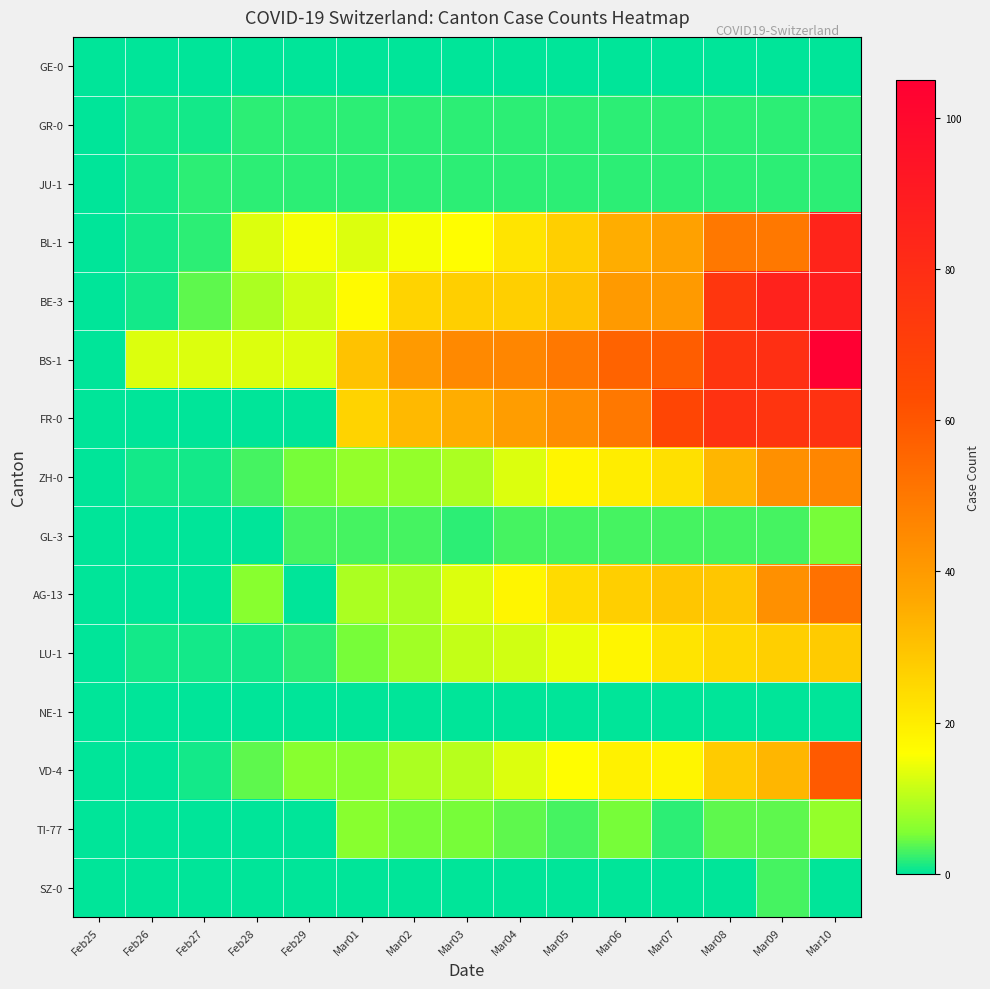

Reading left to right, transcribe all the data shown in this chart.

GE-0: Feb25=0	Feb26=0	Feb27=0	Feb28=0	Feb29=0	Mar01=0	Mar02=0	Mar03=0	Mar04=0	Mar05=0	Mar06=0	Mar07=0	Mar08=0	Mar09=0	Mar10=0
GR-0: Feb25=0	Feb26=1	Feb27=1	Feb28=2	Feb29=2	Mar01=2	Mar02=2	Mar03=2	Mar04=2	Mar05=2	Mar06=2	Mar07=2	Mar08=2	Mar09=2	Mar10=2
JU-1: Feb25=0	Feb26=1	Feb27=2	Feb28=2	Feb29=2	Mar01=2	Mar02=2	Mar03=2	Mar04=2	Mar05=2	Mar06=2	Mar07=2	Mar08=2	Mar09=2	Mar10=2
BL-1: Feb25=0	Feb26=1	Feb27=2	Feb28=13	Feb29=15	Mar01=13	Mar02=15	Mar03=16	Mar04=22	Mar05=27	Mar06=35	Mar07=38	Mar08=50	Mar09=50	Mar10=85
BE-3: Feb25=0	Feb26=1	Feb27=4	Feb28=9	Feb29=12	Mar01=17	Mar02=26	Mar03=27	Mar04=27	Mar05=30	Mar06=40	Mar07=40	Mar08=75	Mar09=86	Mar10=88
BS-1: Feb25=0	Feb26=13	Feb27=13	Feb28=13	Feb29=13	Mar01=30	Mar02=40	Mar03=45	Mar04=46	Mar05=50	Mar06=56	Mar07=58	Mar08=76	Mar09=79	Mar10=105
FR-0: Feb25=0	Feb26=0	Feb27=0	Feb28=0	Feb29=0	Mar01=26	Mar02=32	Mar03=35	Mar04=39	Mar05=44	Mar06=50	Mar07=67	Mar08=77	Mar09=76	Mar10=77
ZH-0: Feb25=0	Feb26=1	Feb27=1	Feb28=3	Feb29=5	Mar01=7	Mar02=7	Mar03=9	Mar04=13	Mar05=18	Mar06=20	Mar07=23	Mar08=33	Mar09=43	Mar10=46
GL-3: Feb25=0	Feb26=0	Feb27=0	Feb28=0	Feb29=3	Mar01=3	Mar02=3	Mar03=2	Mar04=3	Mar05=3	Mar06=3	Mar07=3	Mar08=3	Mar09=3	Mar10=5
AG-13: Feb25=0	Feb26=0	Feb27=0	Feb28=6	Feb29=0	Mar01=9	Mar02=9	Mar03=13	Mar04=18	Mar05=24	Mar06=27	Mar07=29	Mar08=29	Mar09=43	Mar10=52
LU-1: Feb25=0	Feb26=1	Feb27=1	Feb28=1	Feb29=2	Mar01=5	Mar02=8	Mar03=11	Mar04=12	Mar05=14	Mar06=18	Mar07=22	Mar08=25	Mar09=27	Mar10=28
NE-1: Feb25=0	Feb26=0	Feb27=0	Feb28=0	Feb29=0	Mar01=0	Mar02=0	Mar03=0	Mar04=0	Mar05=0	Mar06=0	Mar07=0	Mar08=0	Mar09=0	Mar10=0
VD-4: Feb25=0	Feb26=0	Feb27=1	Feb28=4	Feb29=6	Mar01=6	Mar02=9	Mar03=10	Mar04=13	Mar05=16	Mar06=19	Mar07=18	Mar08=28	Mar09=33	Mar10=59
TI-77: Feb25=0	Feb26=0	Feb27=0	Feb28=0	Feb29=0	Mar01=6	Mar02=5	Mar03=5	Mar04=4	Mar05=3	Mar06=5	Mar07=2	Mar08=4	Mar09=4	Mar10=7
SZ-0: Feb25=0	Feb26=0	Feb27=0	Feb28=0	Feb29=0	Mar01=0	Mar02=0	Mar03=0	Mar04=0	Mar05=0	Mar06=0	Mar07=0	Mar08=0	Mar09=3	Mar10=0